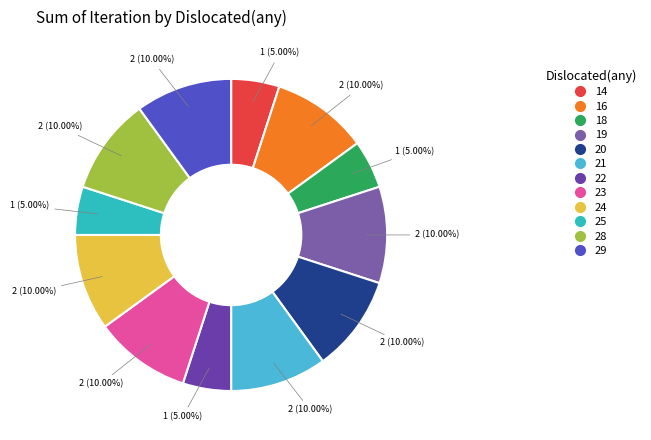

What is the smallest slice in the pie chart?

14